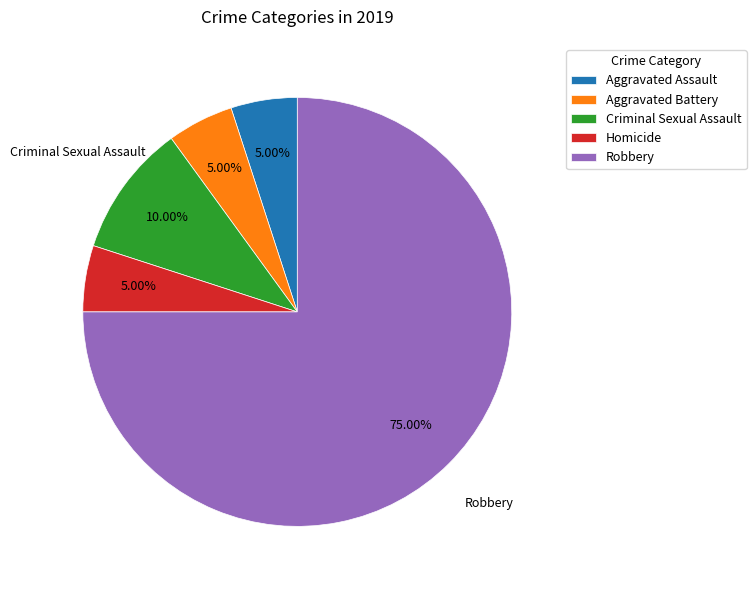

What is the ratio of the value at Robbery to the value at Homicide?

15.0